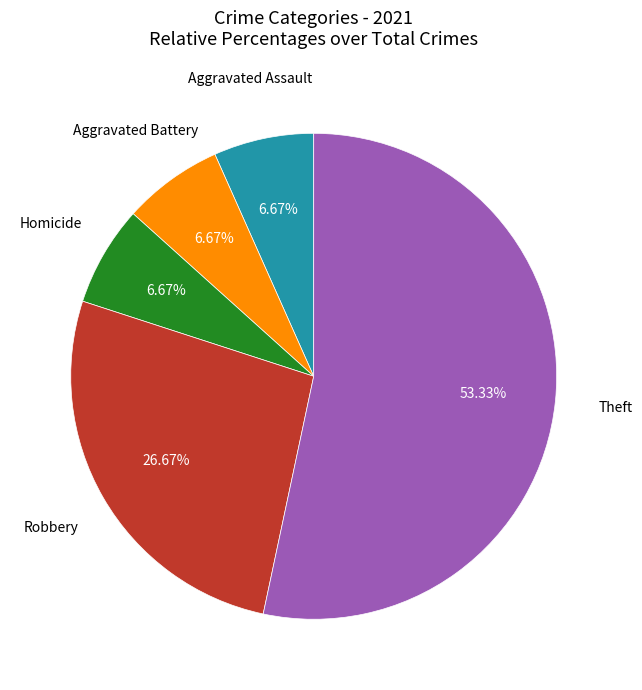

Count the number of slices in the pie.

5